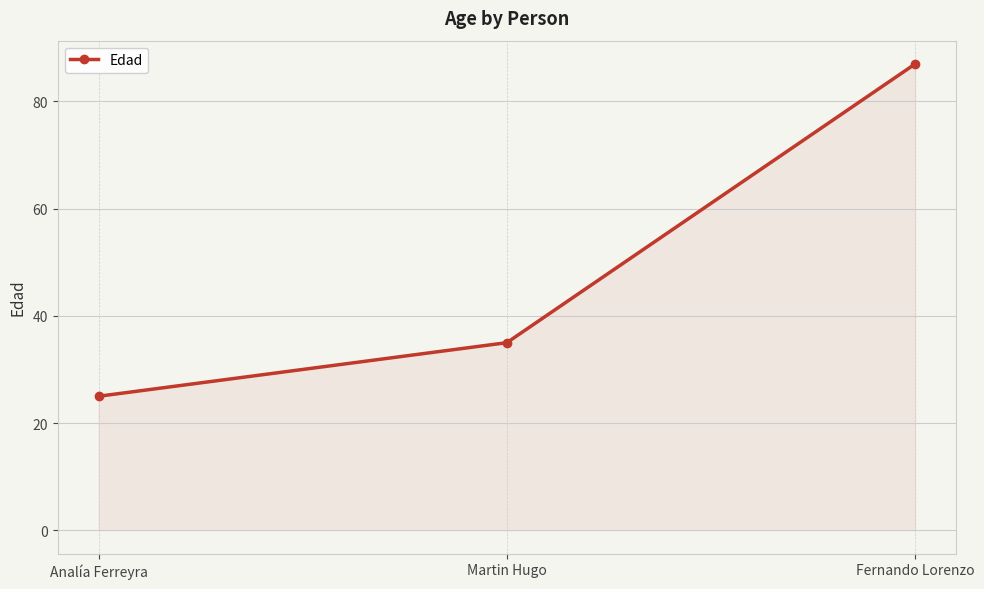

Reading left to right, list all the values displayed in this chart.

25	35	87